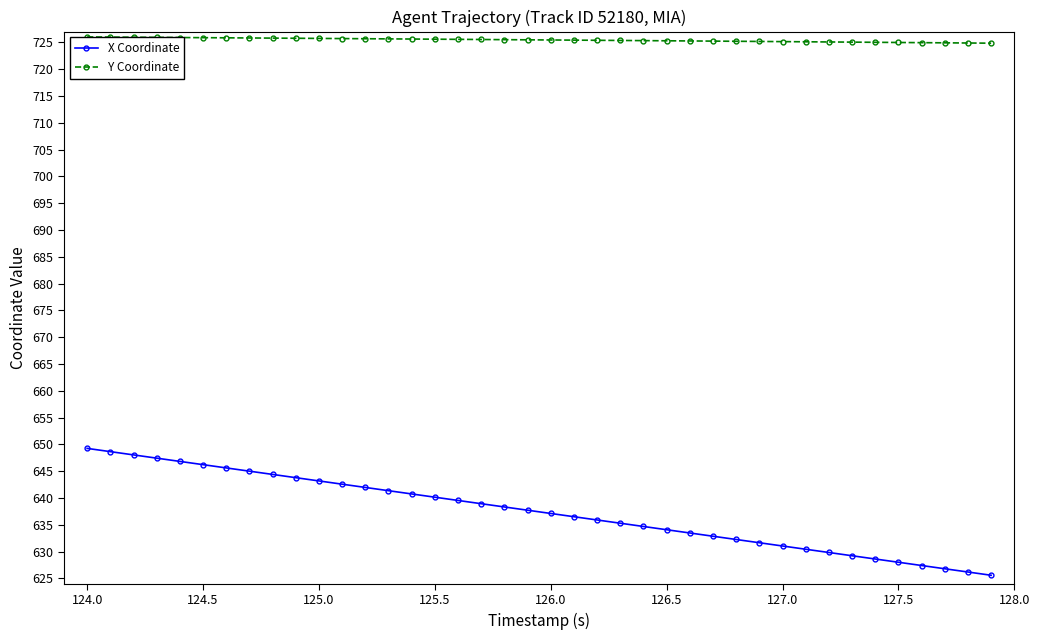

List the series in order of their overall mean, highest first.

Y Coordinate, X Coordinate